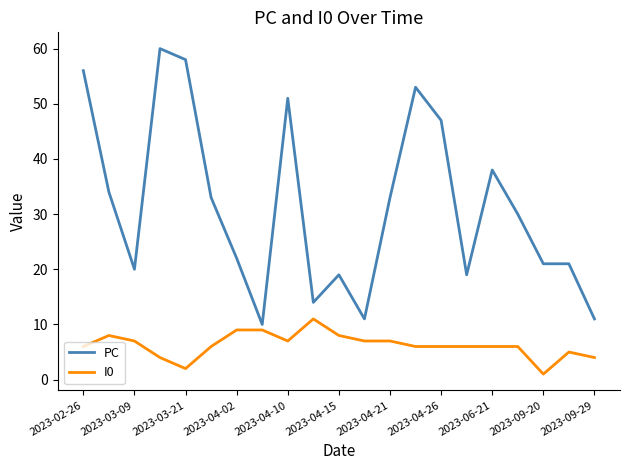

Which series has the largest total across all categories?

PC